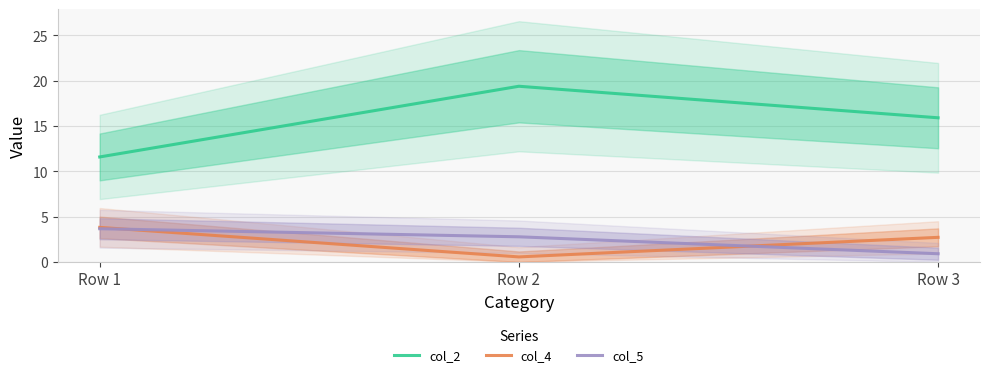

List the series in order of their peak value, highest first.

col_2, col_4, col_5